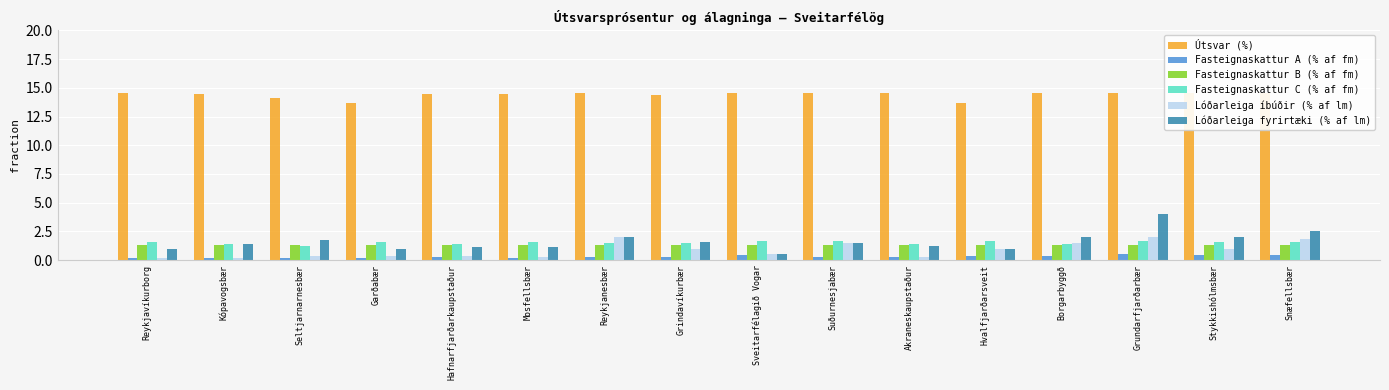

What is the total value across all series at Akraneskaupstaður?

19.0